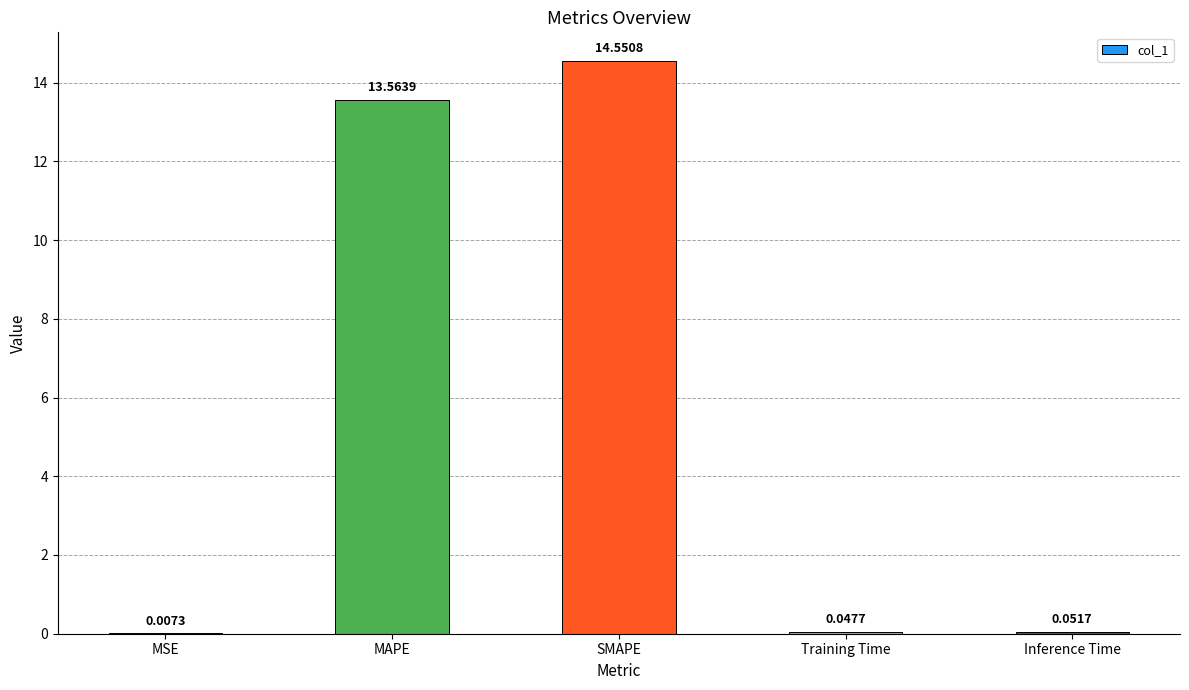

What is the maximum value shown in the chart?

14.6